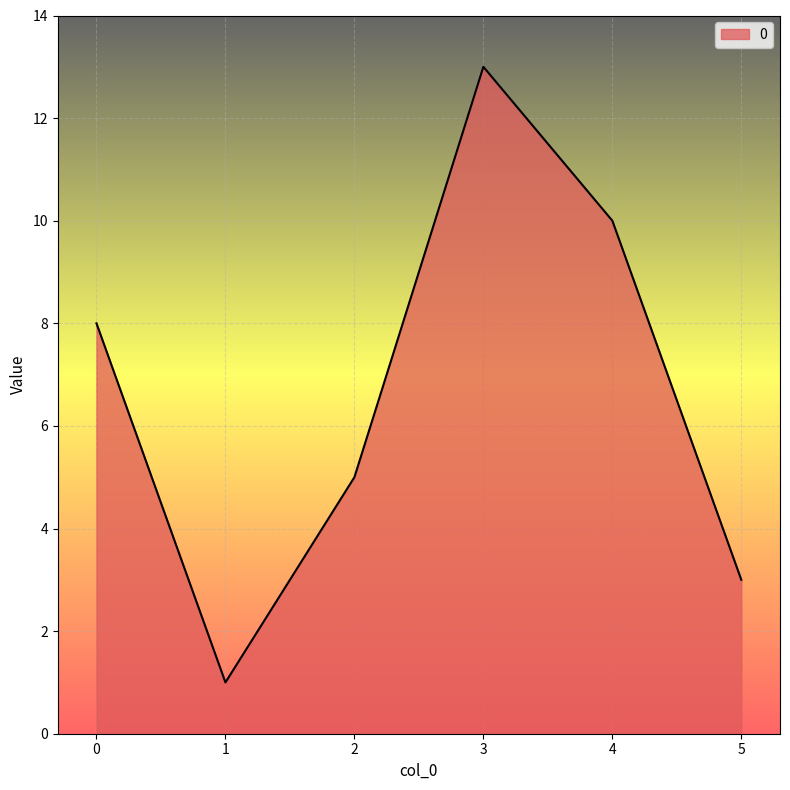

List the labels in order of value, smallest first.

1, 5, 2, 0, 4, 3